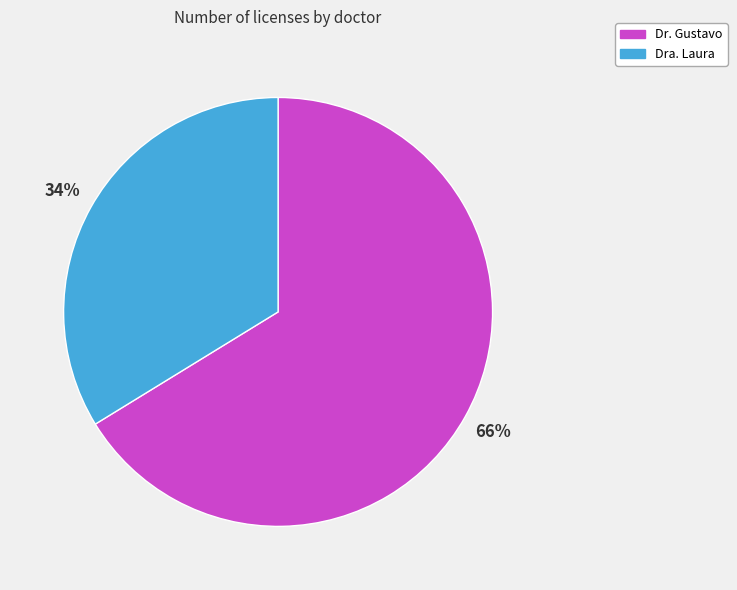

Rank the categories by value from highest to lowest.

Dr. Gustavo, Dra. Laura